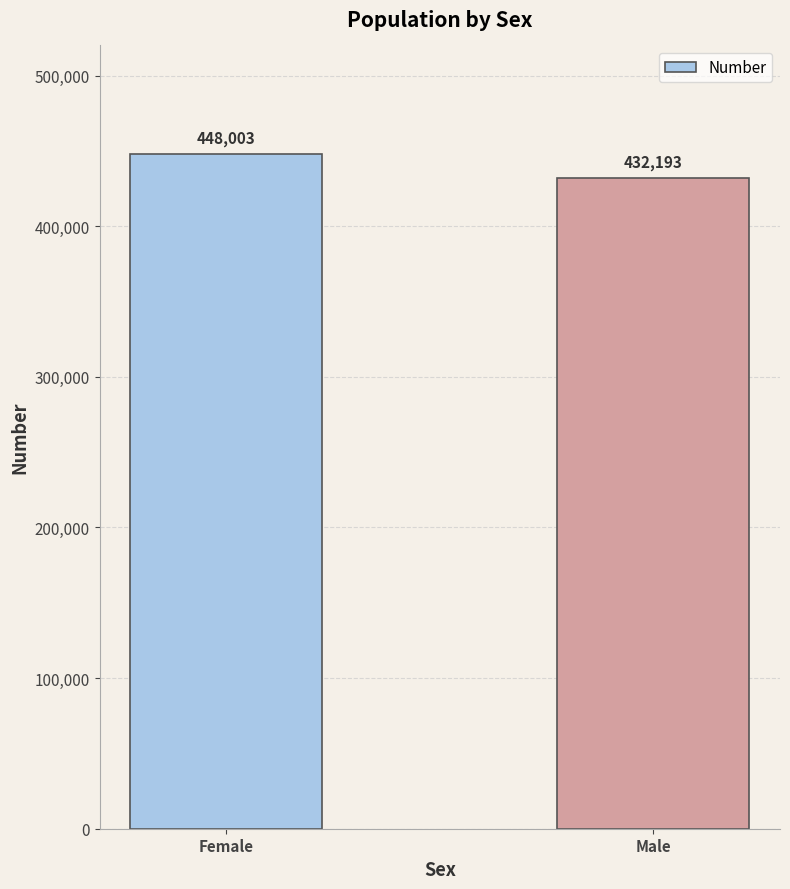

What is the sum of the values at Female and Male?

880196